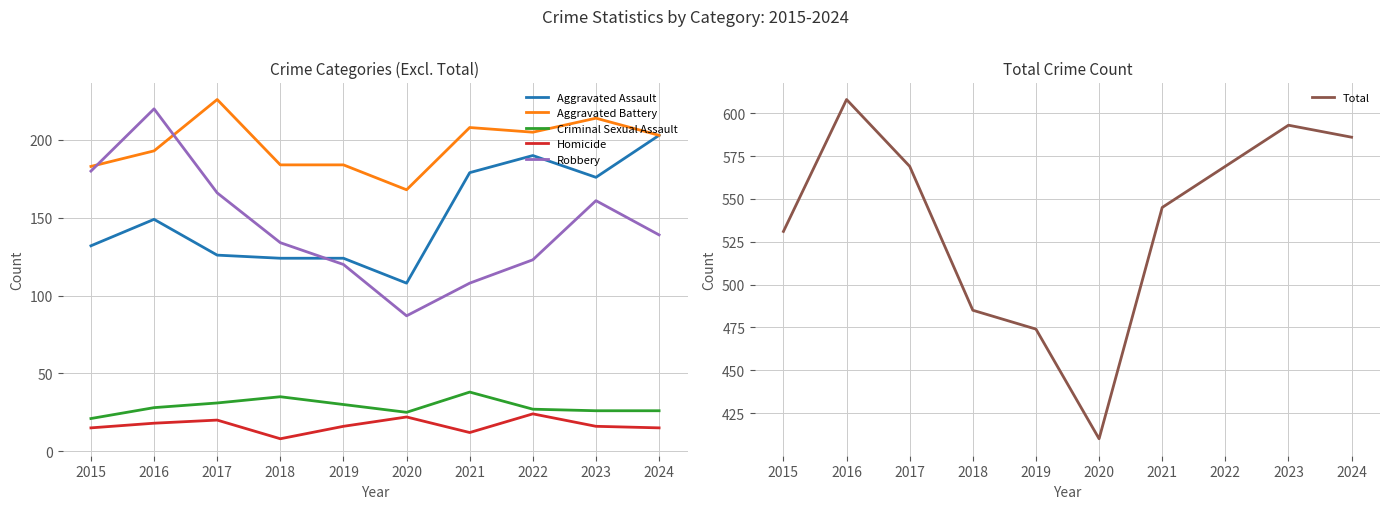

What is the difference between the second highest and minimum values in the Criminal Sexual Assault series?

14